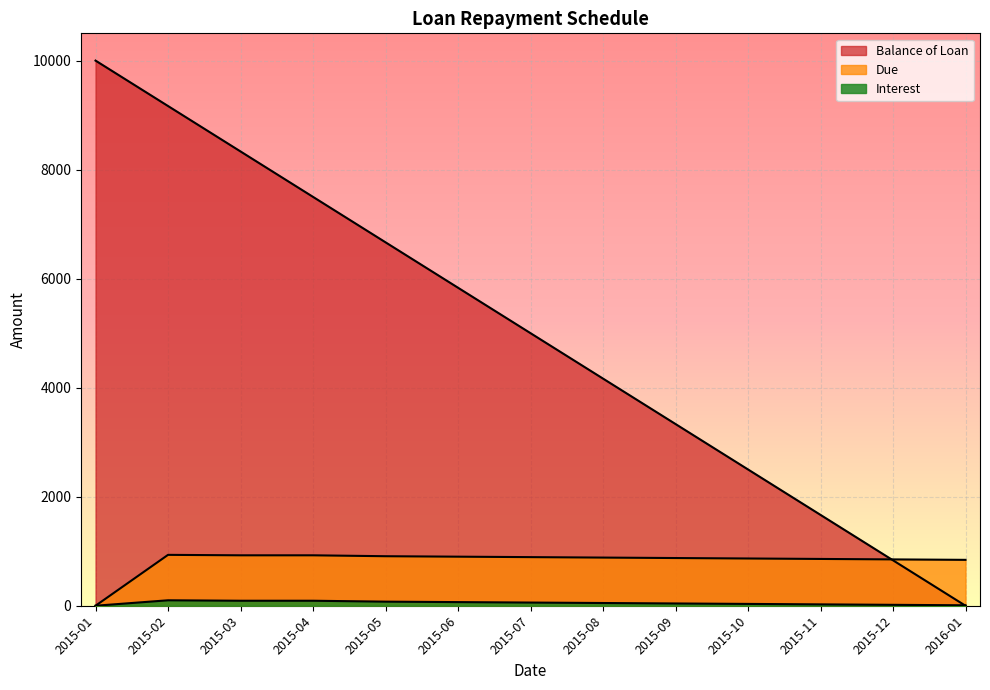

Rank the series by their average value, from highest to lowest.

Balance of Loan, Due, Interest